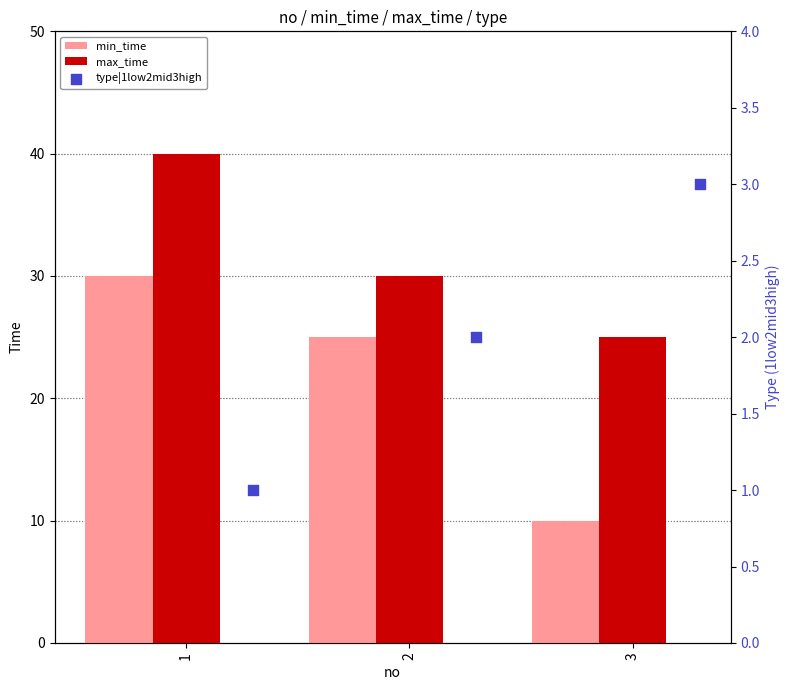

Which series has the largest total across all categories?

max_time